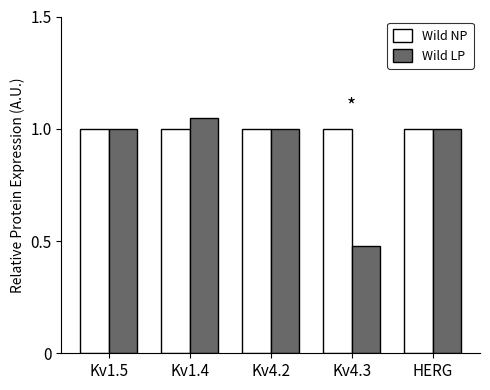

Which series has the largest range (max minus min)?

Wild LP